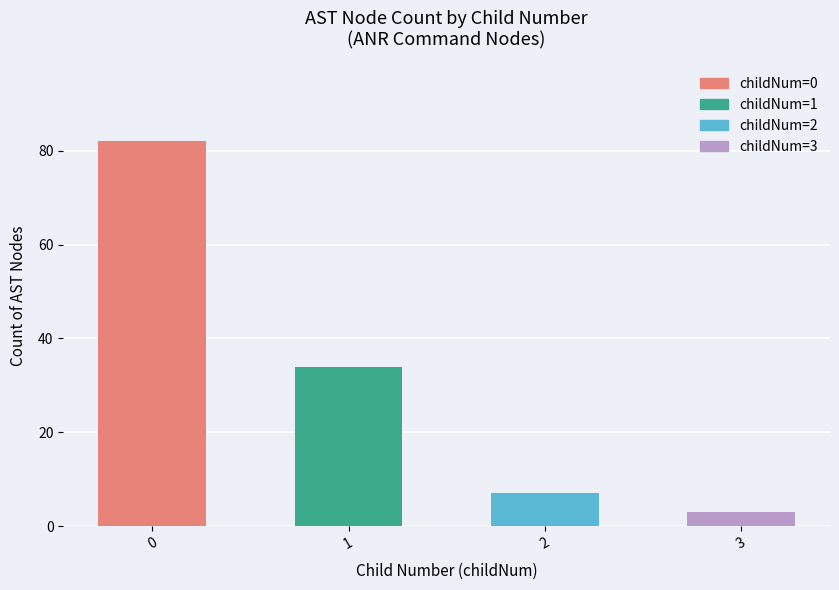

What is the difference between the second highest and minimum values?

31